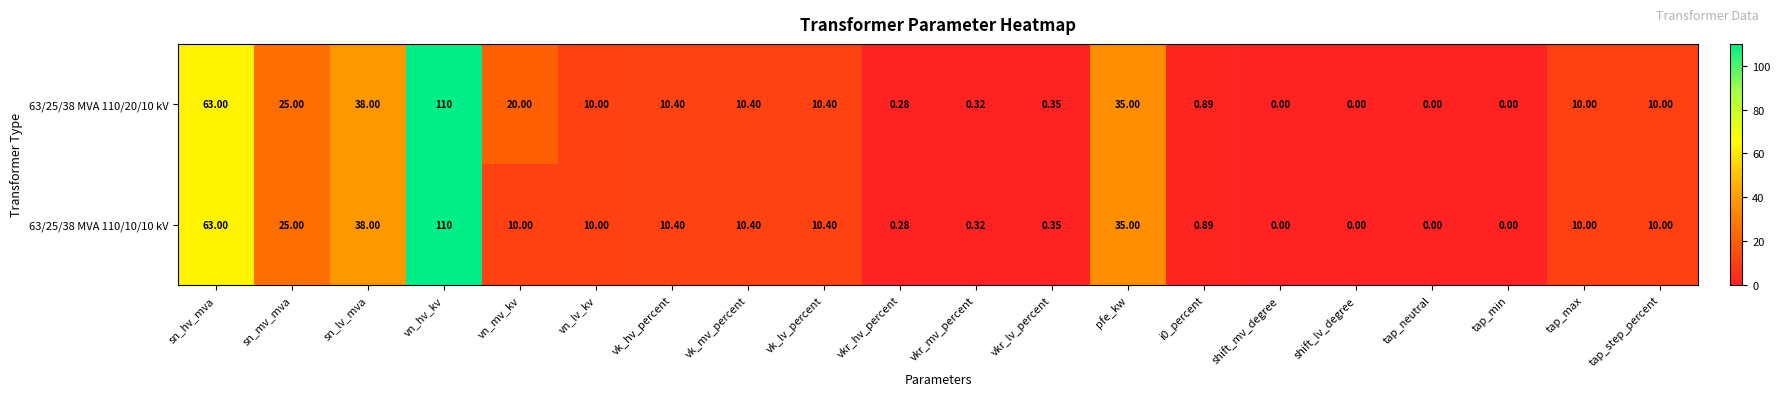

Is the value of 63/25/38 MVA 110/20/10 kV at vn_hv_kv greater than the value of 63/25/38 MVA 110/10/10 kV at i0_percent?

Yes